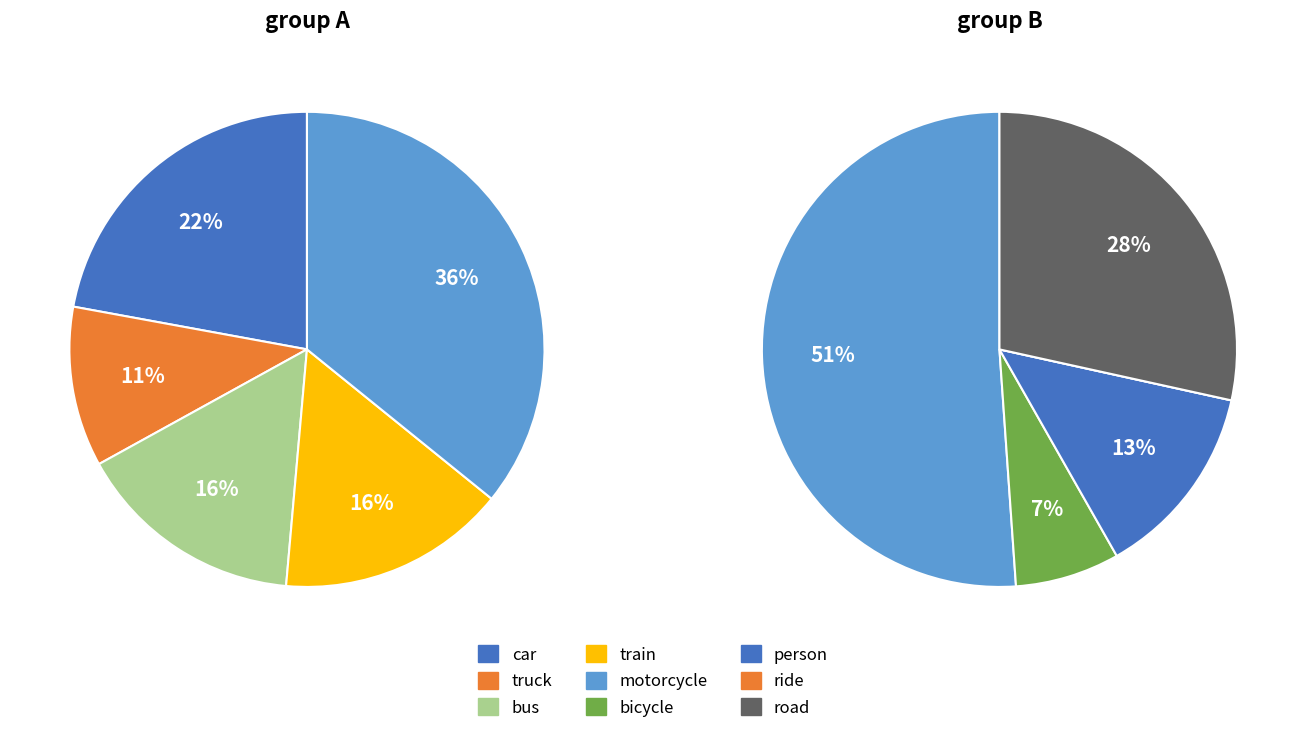

Does any single category account for the majority?

No